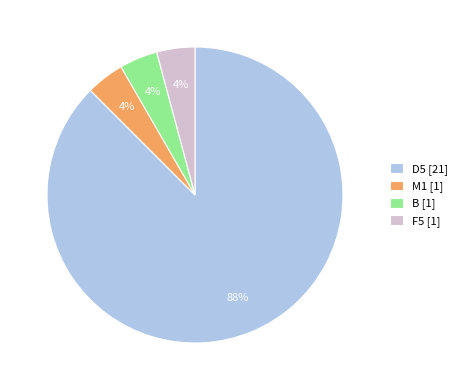

Which slice represents more than half of the pie?

D5 [21]